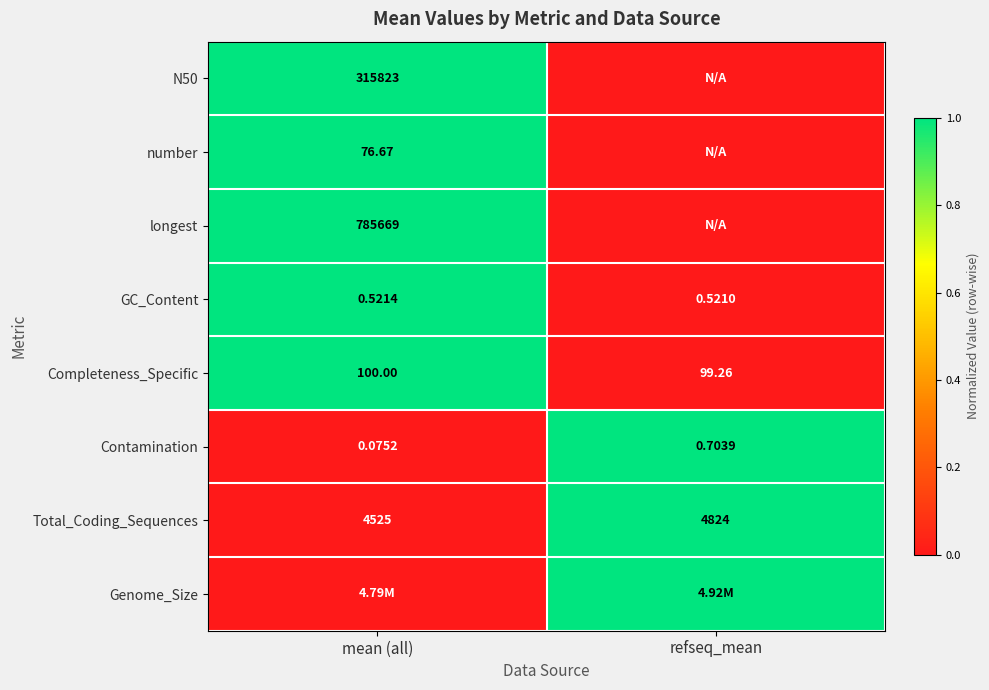

Is the value of Contamination at mean (all) greater than the value of Completeness_Specific at refseq_mean?

No